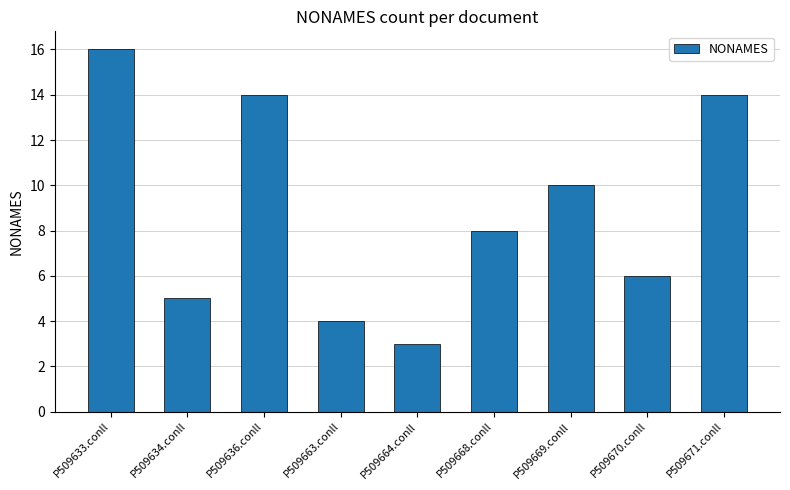

Reading left to right, extract all data points from this chart.

P509633.conll=16	P509634.conll=5	P509636.conll=14	P509663.conll=4	P509664.conll=3	P509668.conll=8	P509669.conll=10	P509670.conll=6	P509671.conll=14